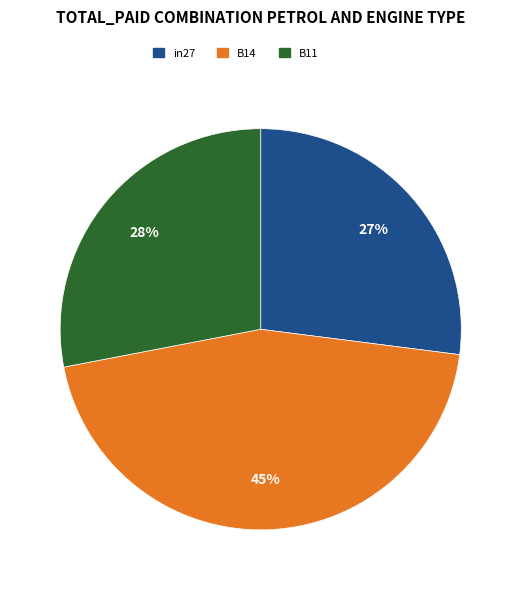

Is there any slice that represents more than half of the pie?

No